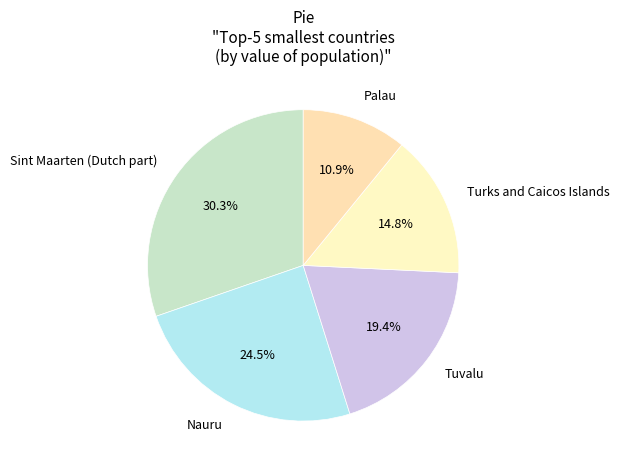

What is the smallest slice in the pie chart?

Palau